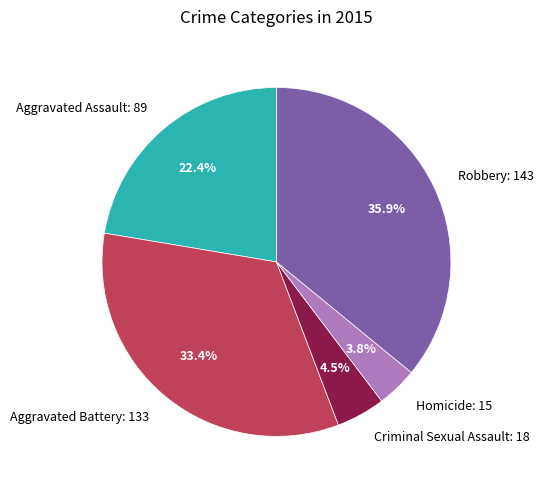

What portion of the pie excludes Robbery?

64.1%